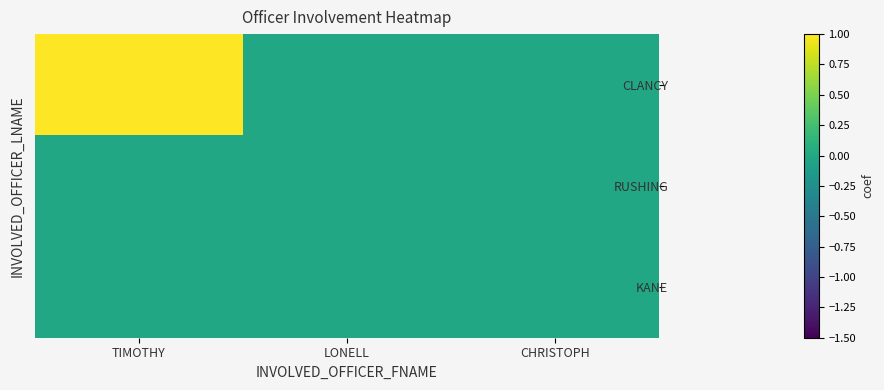

Reading right to left, extract all data points from this chart.

CLANCY: CHRISTOPH=0	LONELL=0	TIMOTHY=1
RUSHING: CHRISTOPH=0	LONELL=0	TIMOTHY=0
KANE: CHRISTOPH=0	LONELL=0	TIMOTHY=0